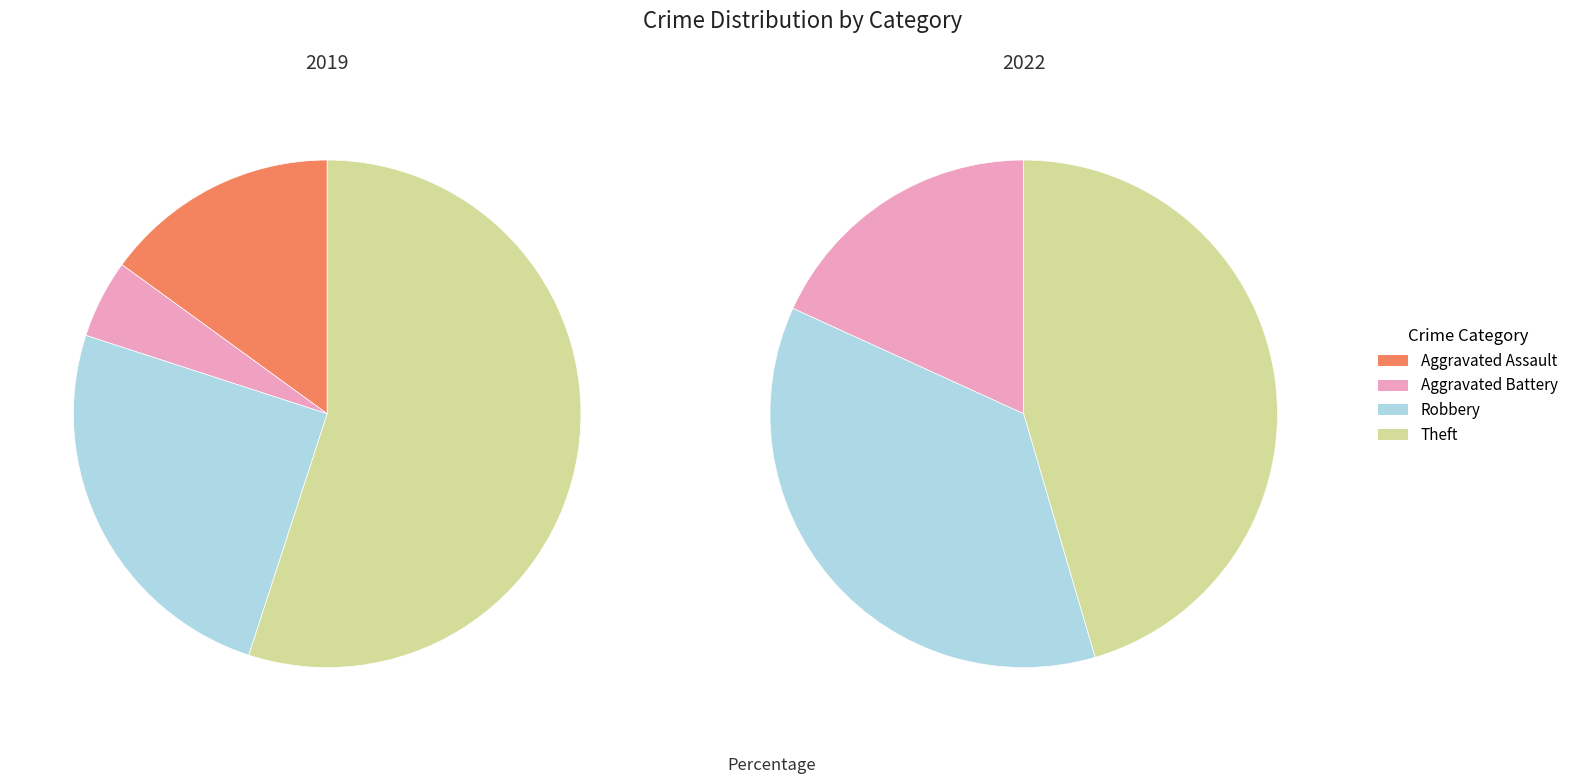

Rank the series at 3 from lowest to highest value.

values_2022, values_2019